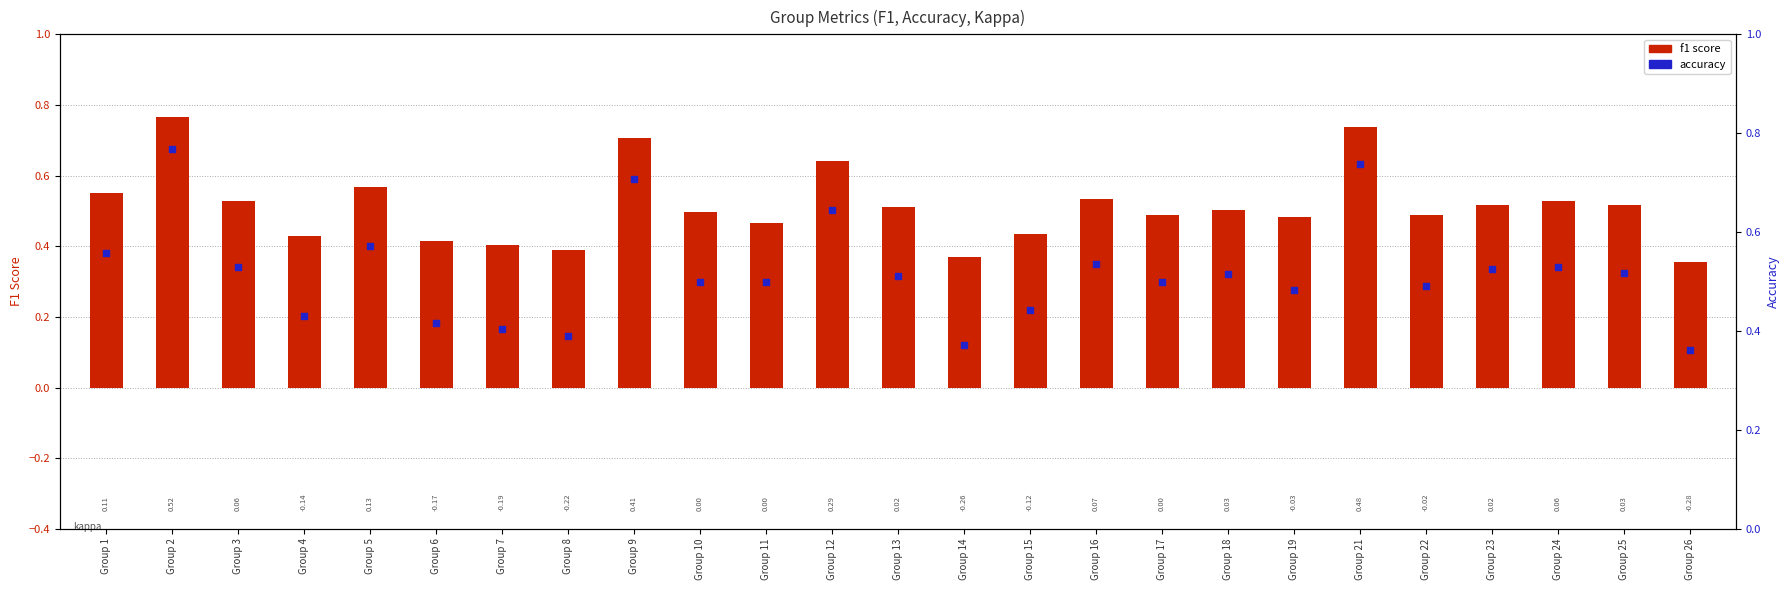

Which series reaches the maximum Y coordinate?

accuracy